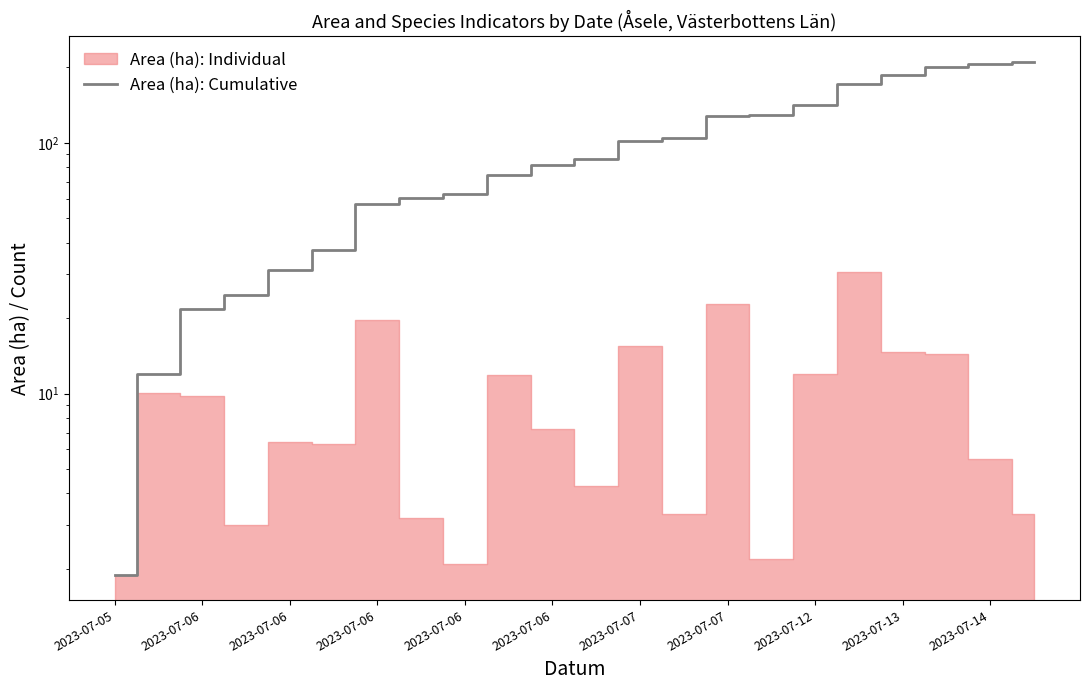

Between 13 and 2023-07-12, which is larger?

13